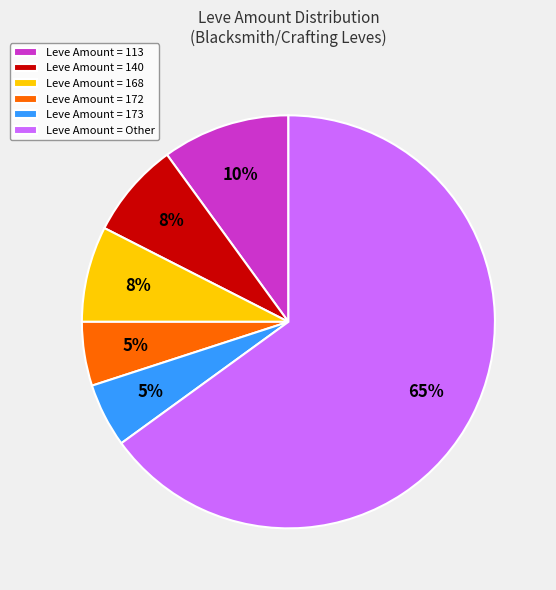

Combined, do Leve Amount = 168 and Leve Amount = Other account for over 50%?

Yes